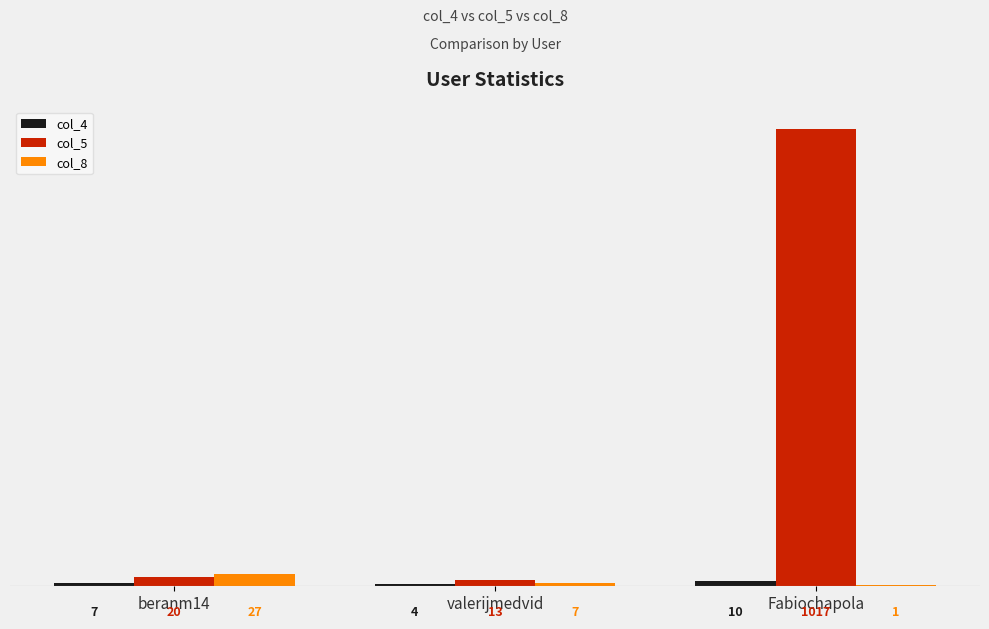

Where does the col_8 series first go above 7?

beranm14